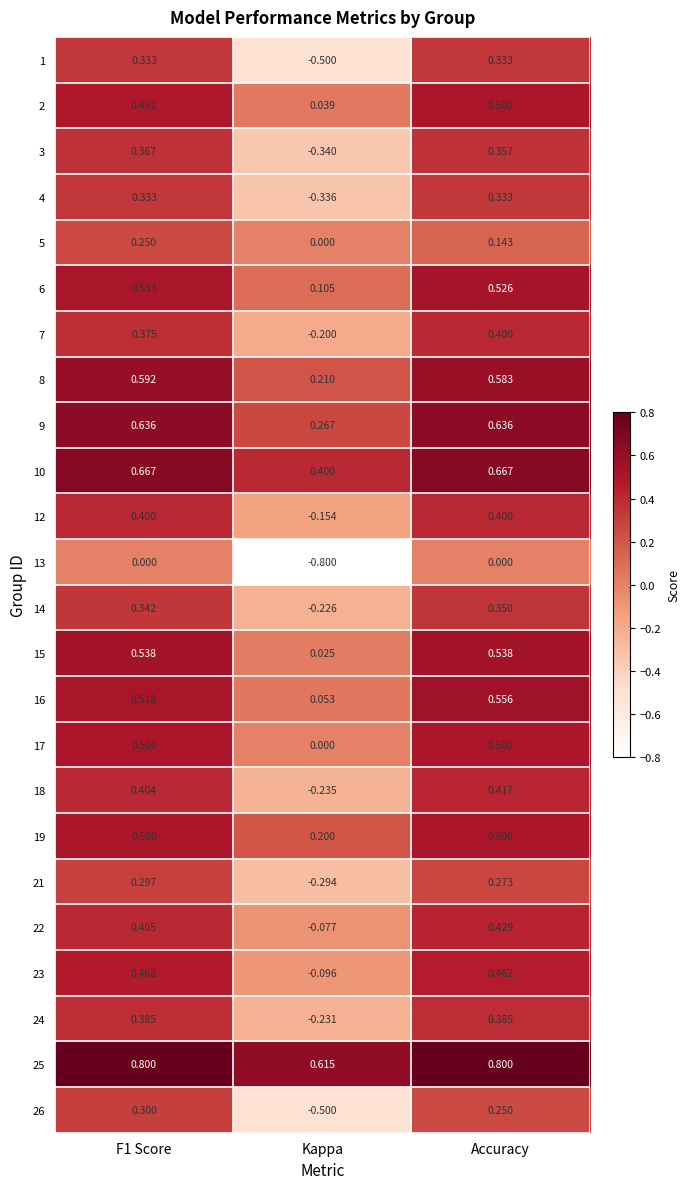

At which label is 14 closest to 0?

Kappa